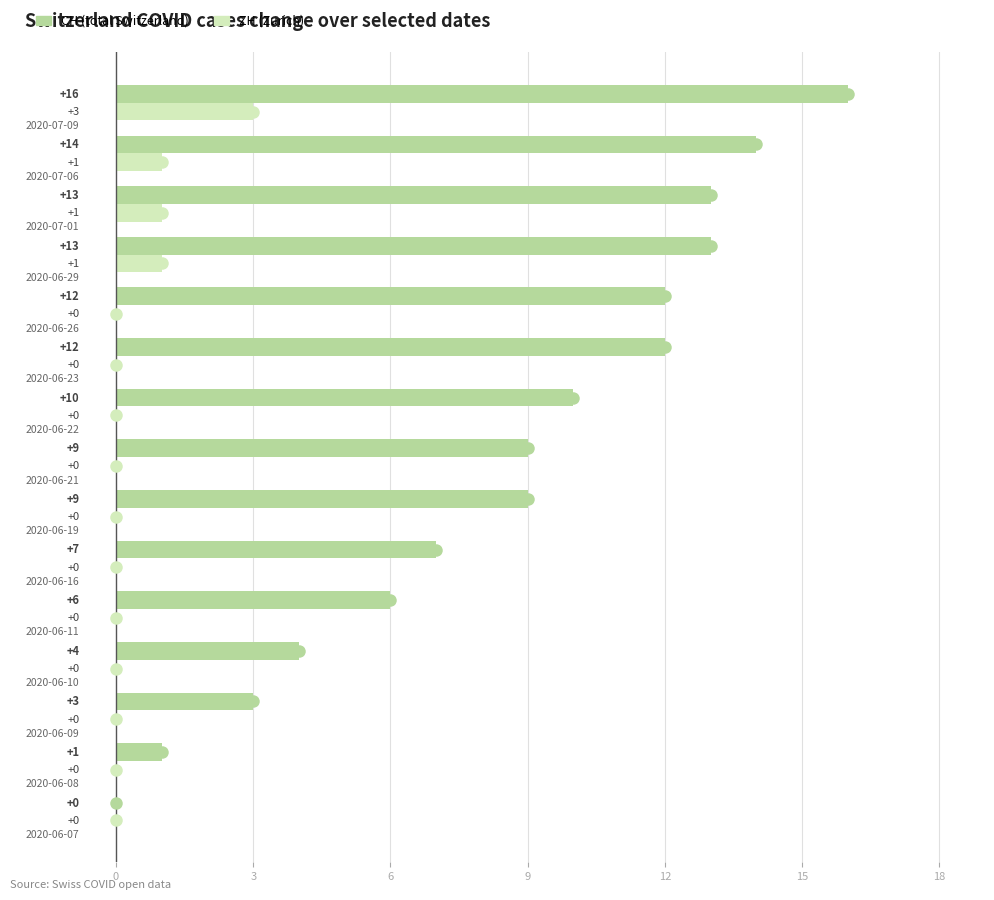

What is the difference between the highest and lowest values at 2020-06-23?

12